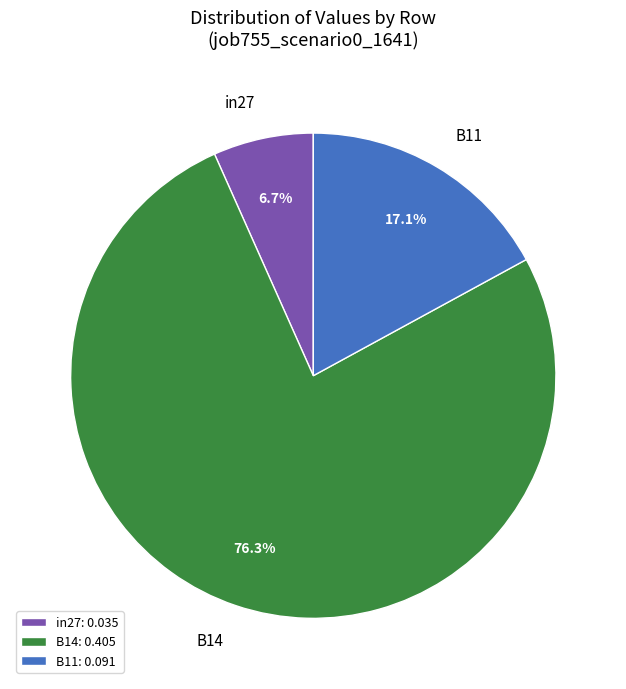

To the nearest percent, what is the combined percentage of B11 and B14?

93%